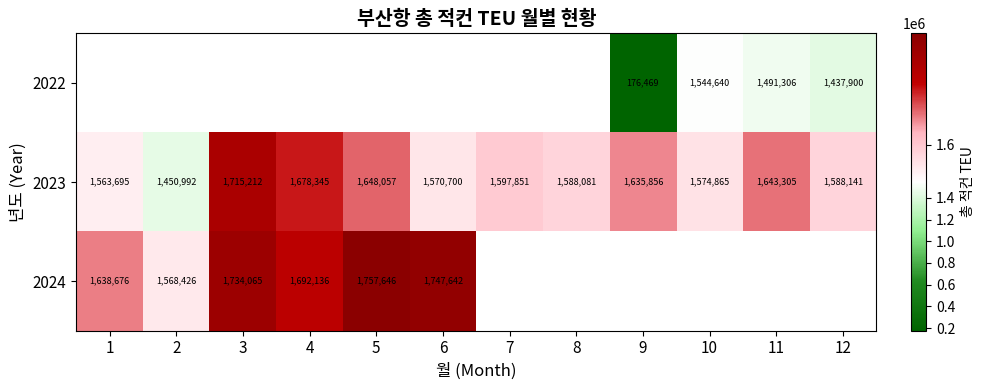

The value of 2023 at 10 is 1574865. True or false?

True